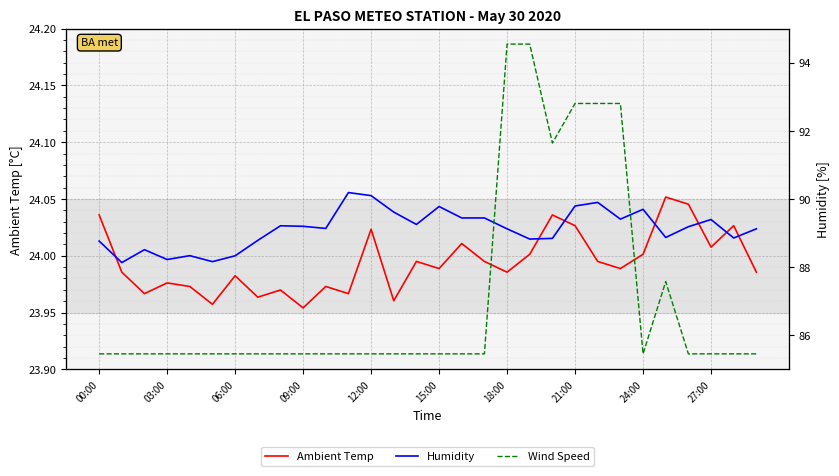

What is the label of the 20th point from the right?

10